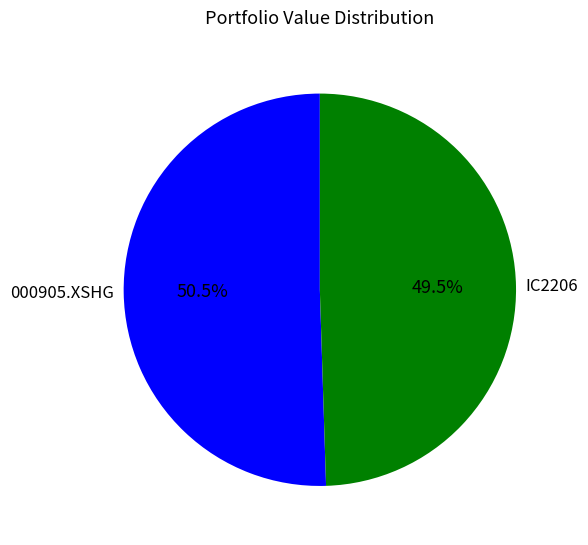

What is the largest slice in the pie chart?

000905.XSHG